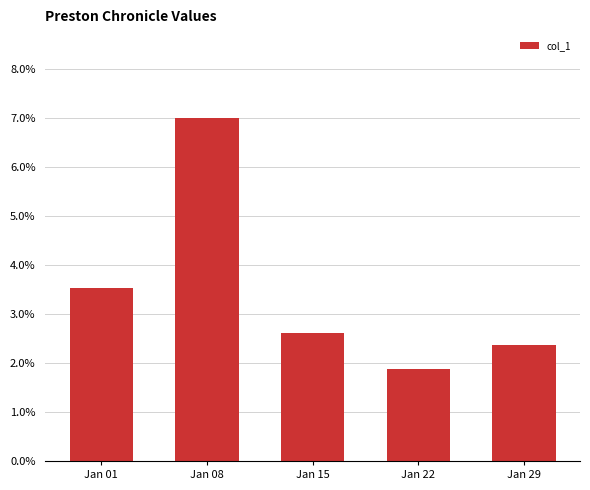

Rank the categories by value from lowest to highest.

Jan 22, Jan 29, Jan 15, Jan 01, Jan 08